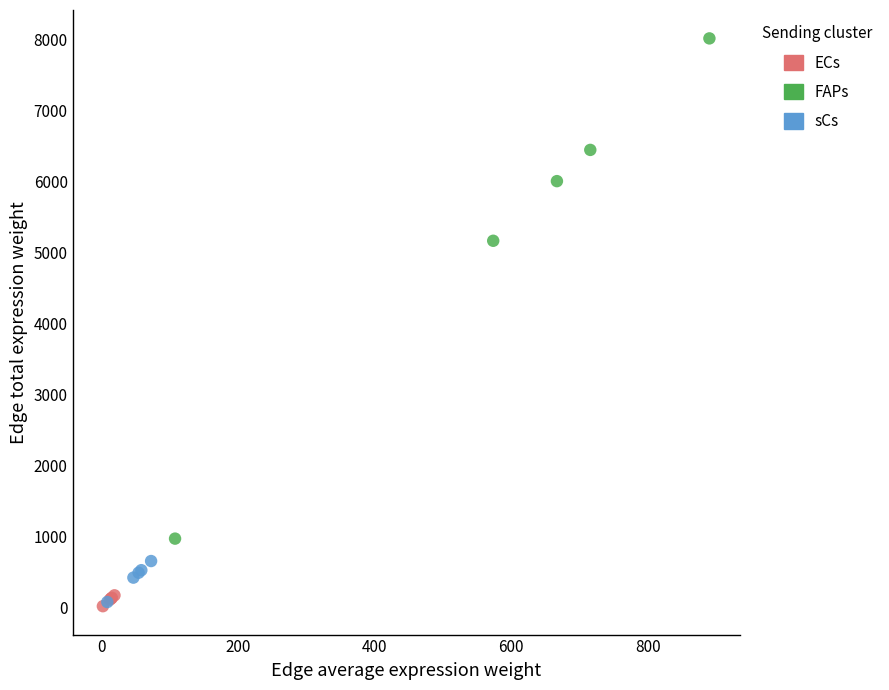

Which series reaches the maximum Y coordinate?

FAPs